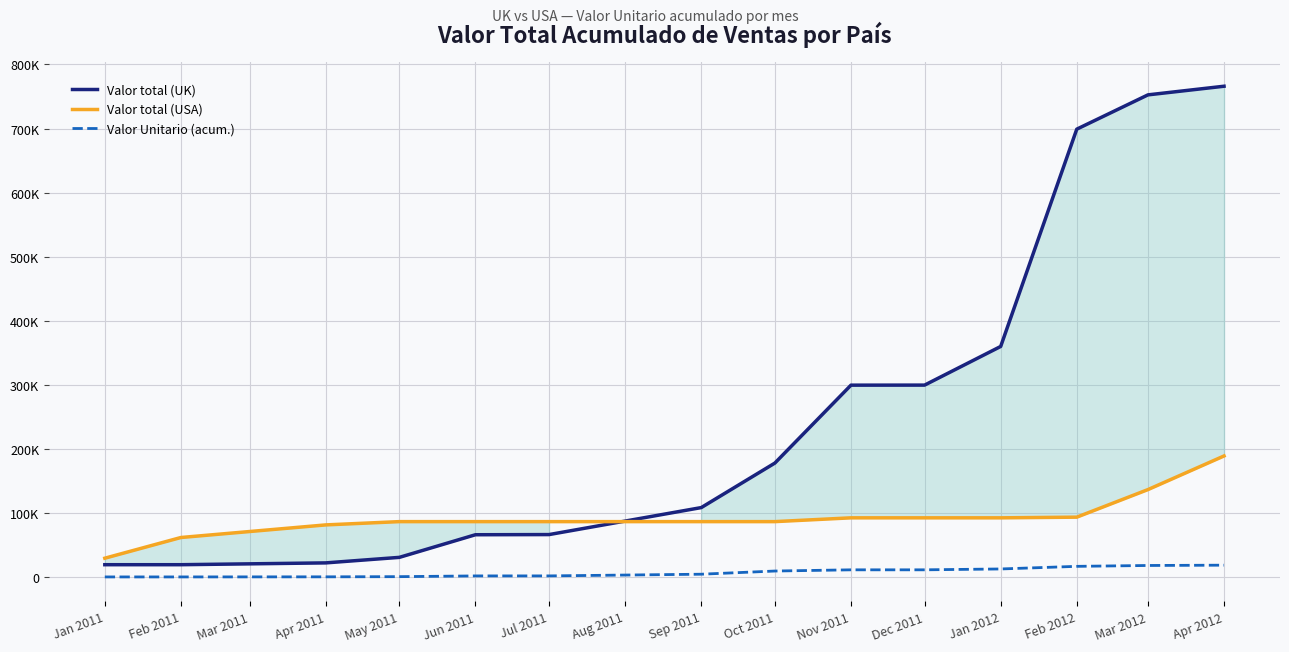

True or false: Valor total (USA) and Valor total (UK) cross at least once.

True